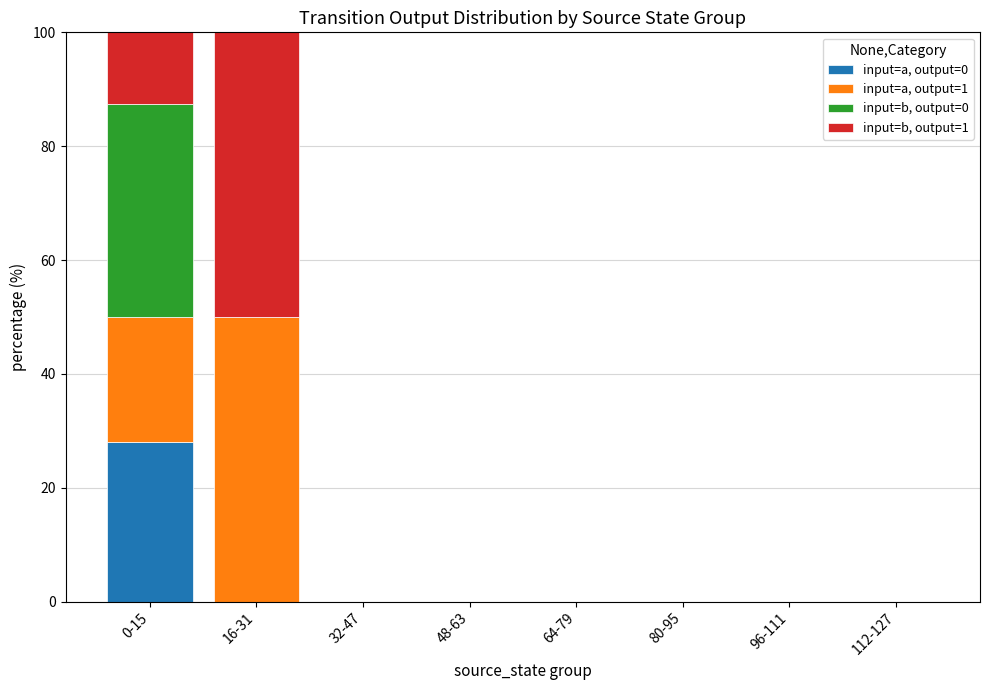

What is the total value across all series at 0-15?

100.0